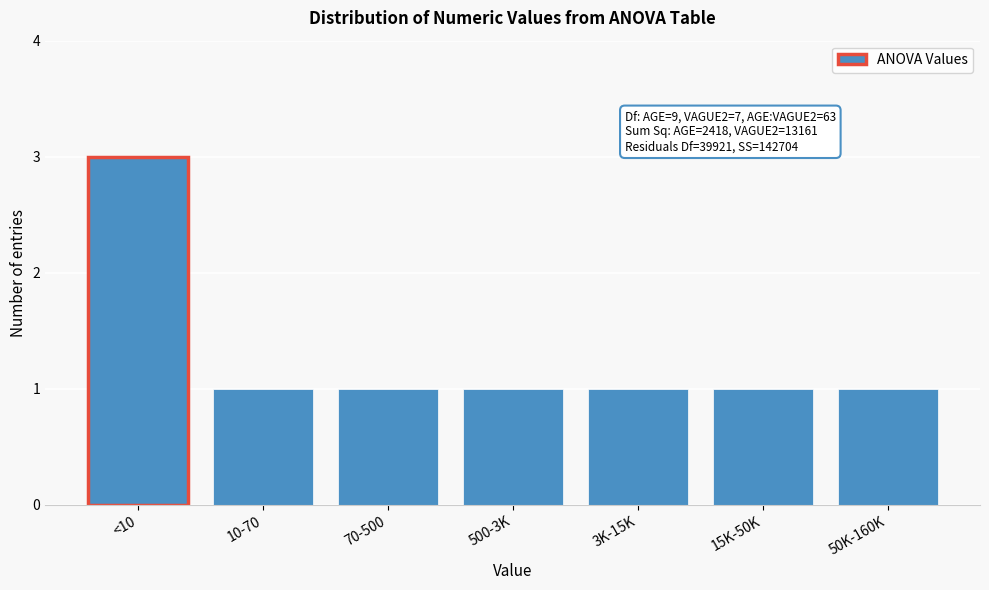

Reading right to left, list all the values displayed in this chart.

50K-160K=1	15K-50K=1	3K-15K=1	500-3K=1	70-500=1	10-70=1	<10=3